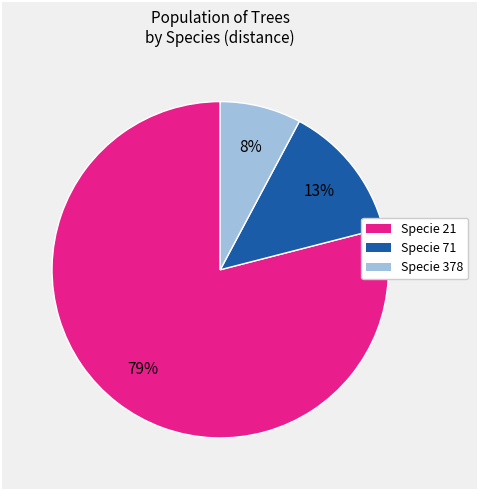

To the nearest percent, what is the difference between the largest and smallest slice percentages?

71%